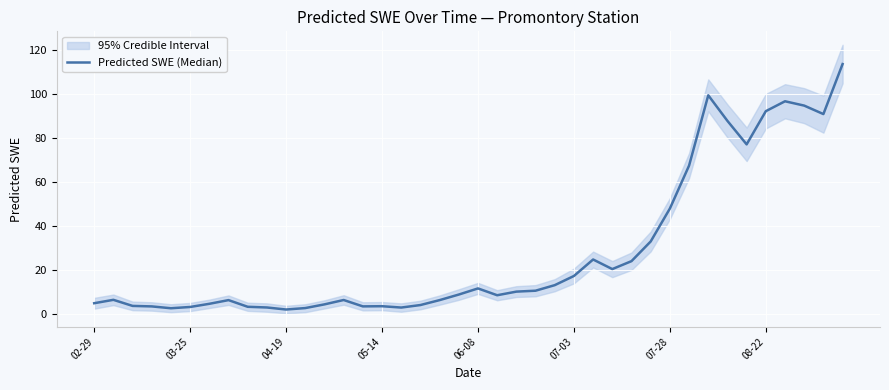

What is the change in value from 03-25 to 9?

-3.5